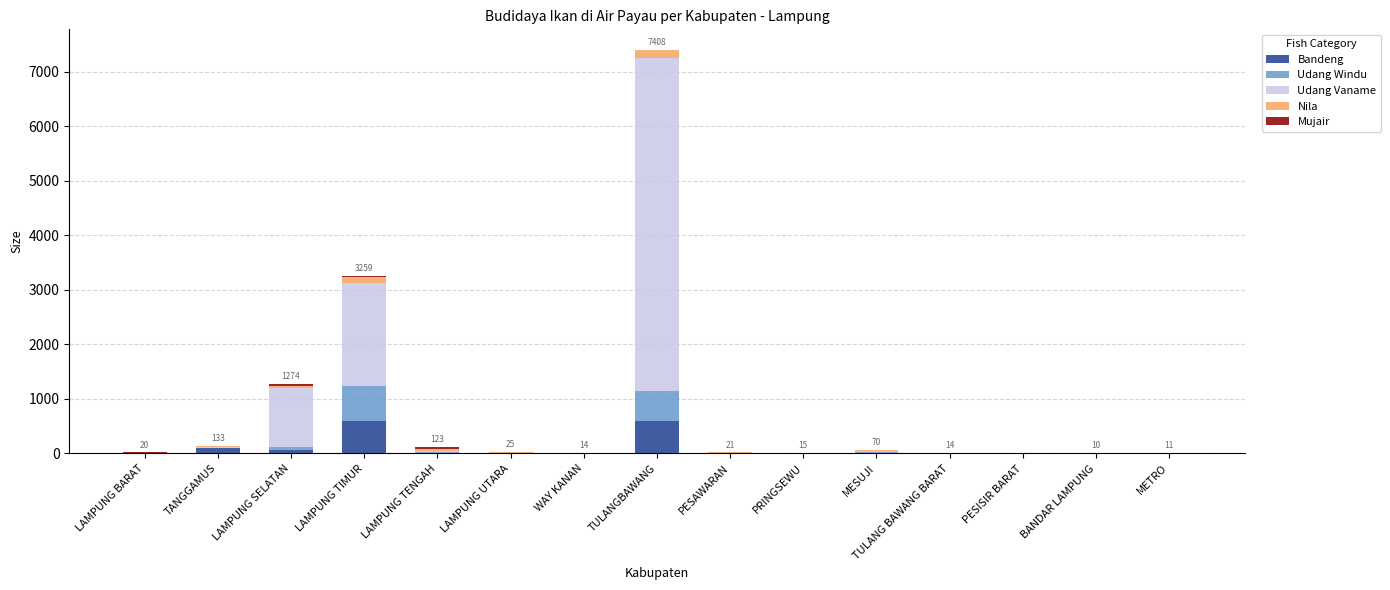

At which category is the sum across all series the highest?

TULANGBAWANG